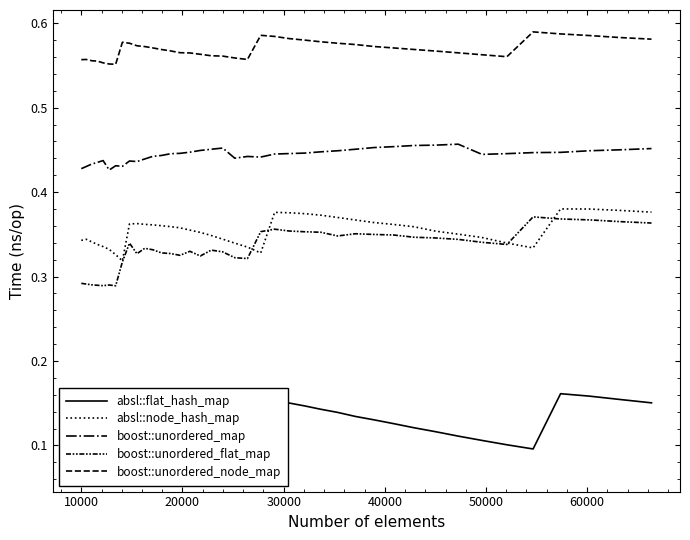

Is the value of boost::unordered_map at 11 greater than the value of boost::unordered_node_map at 38?

No